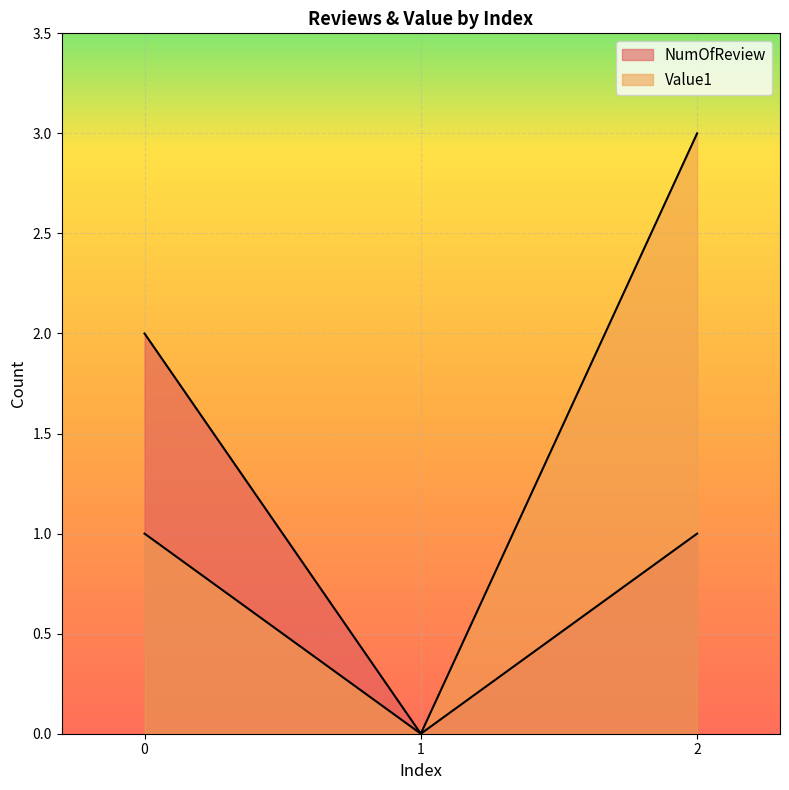

Reading left to right, transcribe all the data shown in this chart.

NumOfReview: 2	0	1
Value1: 1	0	3